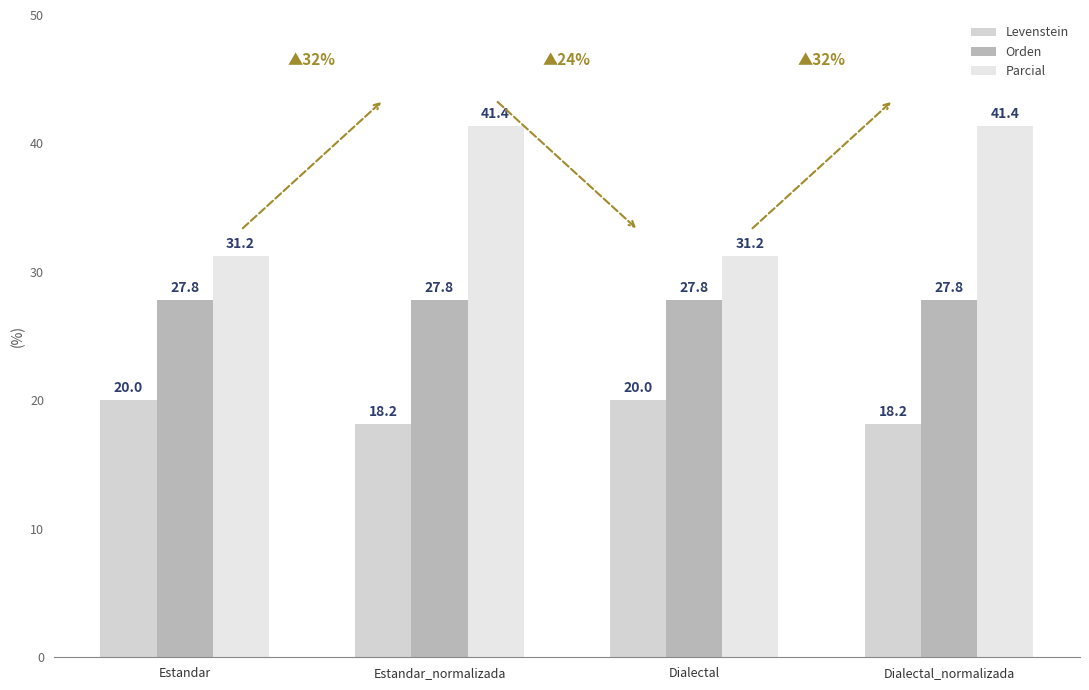

The Orden series shows 27.8 at Estandar_normalizada. True or false?

True